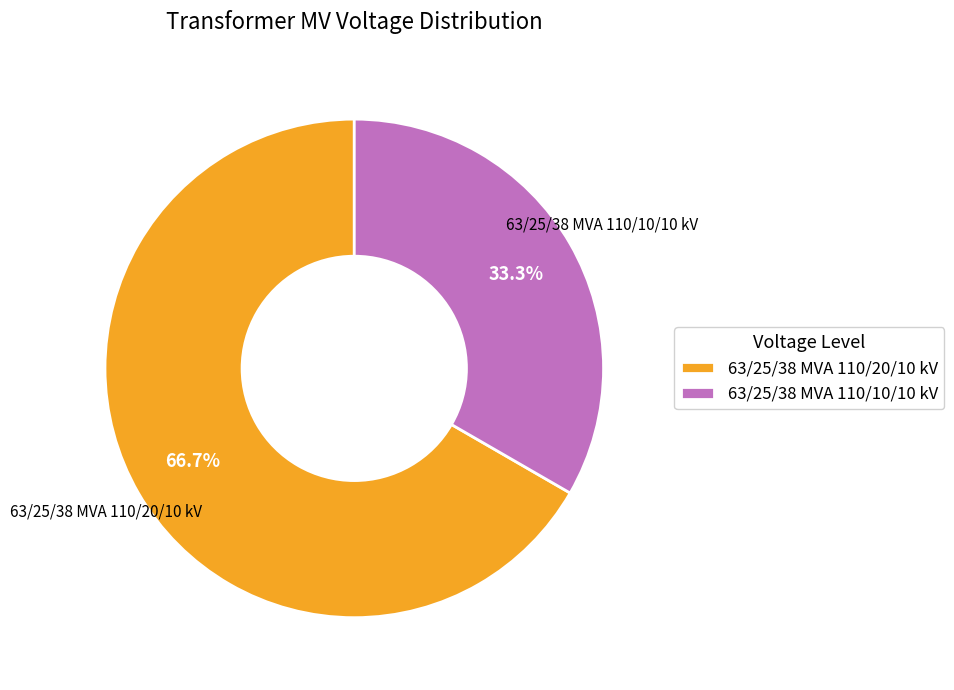

Rank the categories by value from lowest to highest.

63/25/38 MVA 110/10/10 kV, 63/25/38 MVA 110/20/10 kV